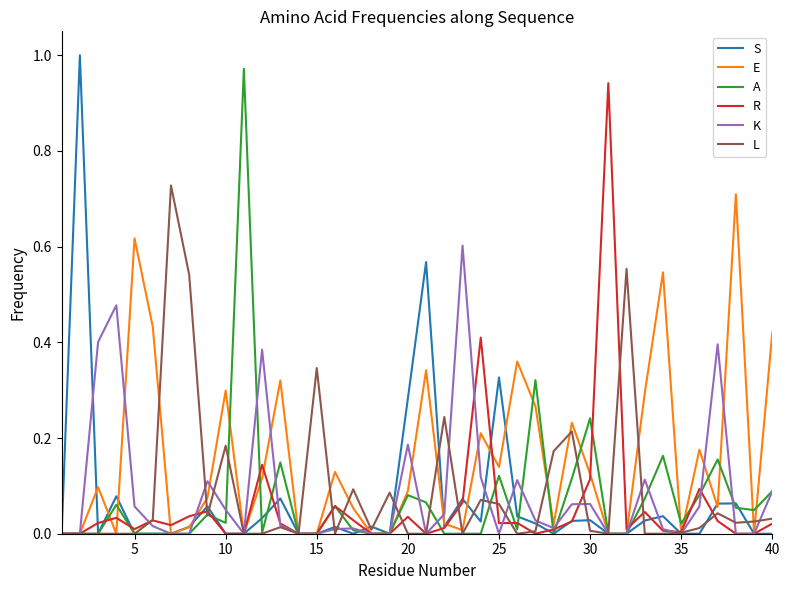

Which series has the largest total across all categories?

E